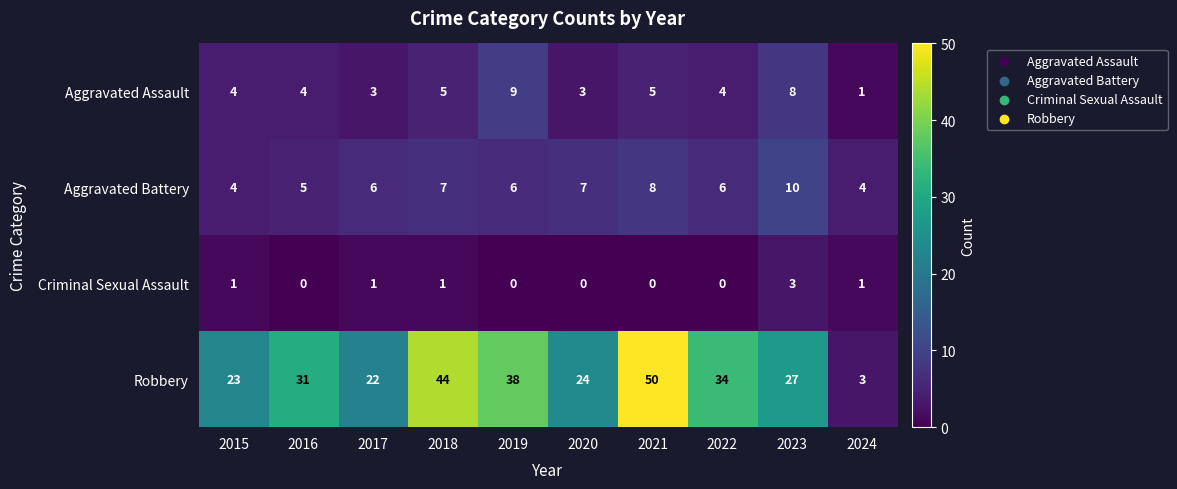

At which label is Robbery closest to 26?

2023